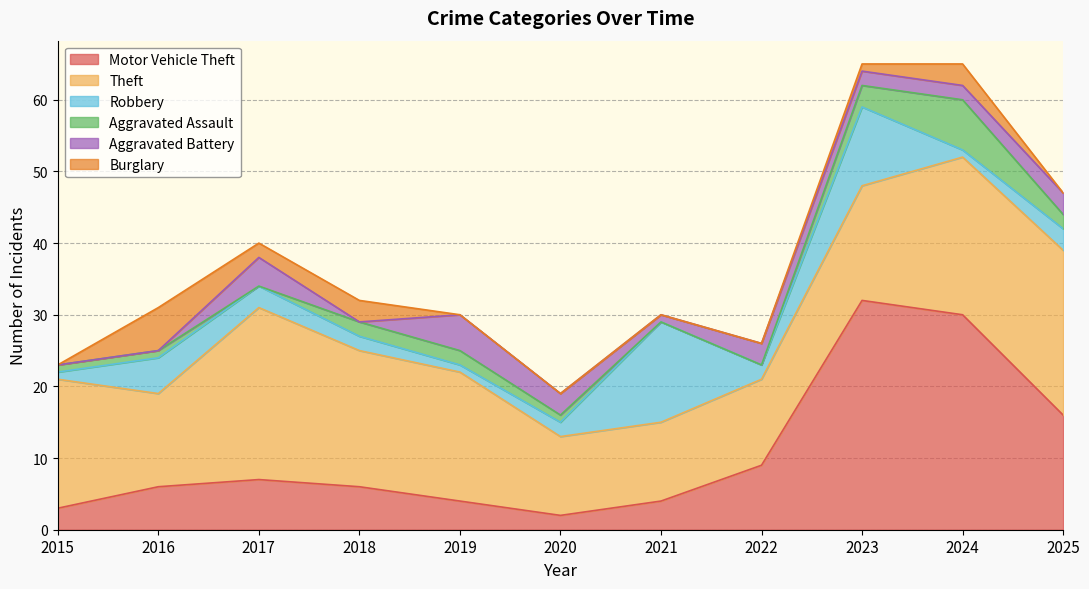

Reading left to right, what are all the values shown in this chart?

Motor Vehicle Theft: 3	6	7	6	4	2	4	9	32	30	16
Theft: 18	13	24	19	18	11	11	12	16	22	23
Robbery: 1	5	3	2	1	2	14	2	11	1	3
Aggravated Assault: 1	1	0	2	2	1	0	0	3	7	2
Aggravated Battery: 0	0	4	0	5	3	1	3	2	2	3
Burglary: 0	6	2	3	0	0	0	0	1	3	0